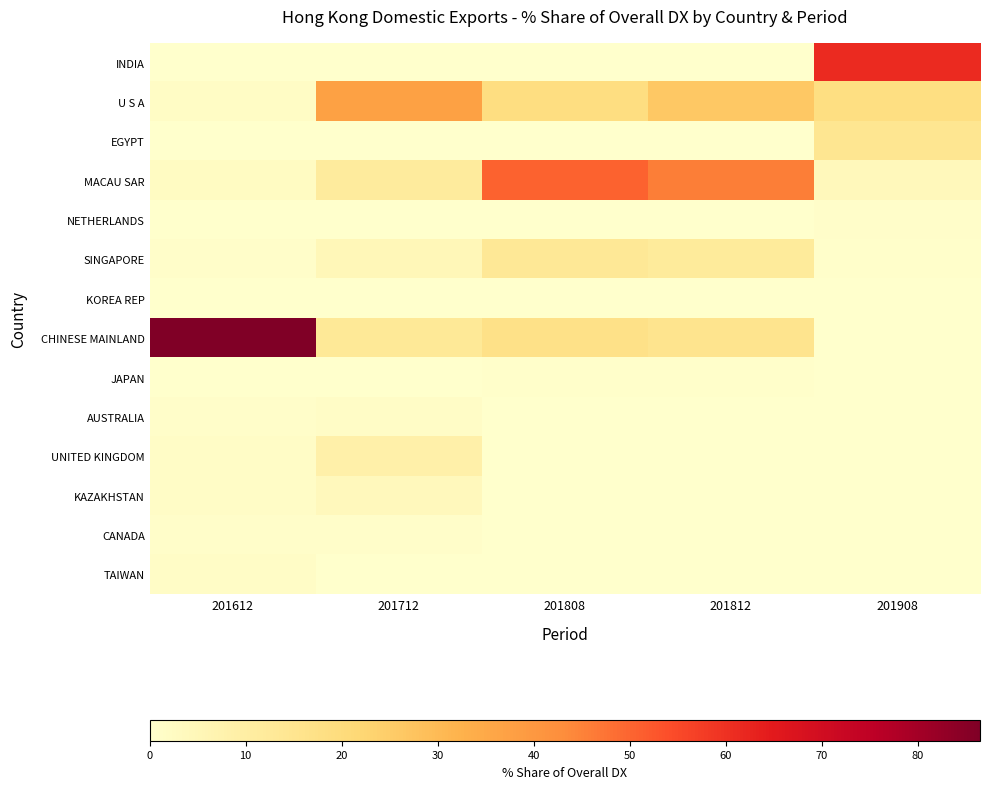

At how many categories does at least one series exceed 79?

1